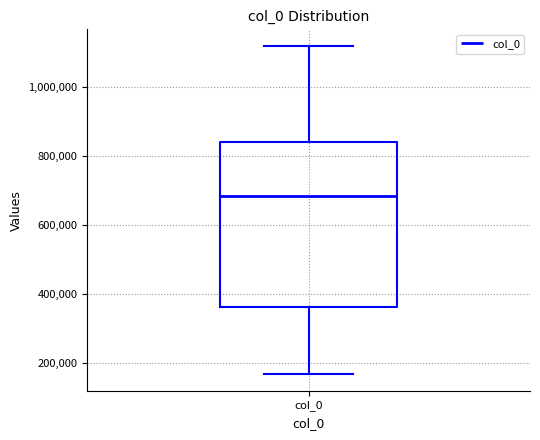

Read this box plot against the y-axis: the position of the median line, the range covered by the box, and the ends of both whiskers. The values are not printed on the chart, so give them approximately, as read against the axis.

median 680000, box 360000 to 840000, whiskers 160000 to 1120000